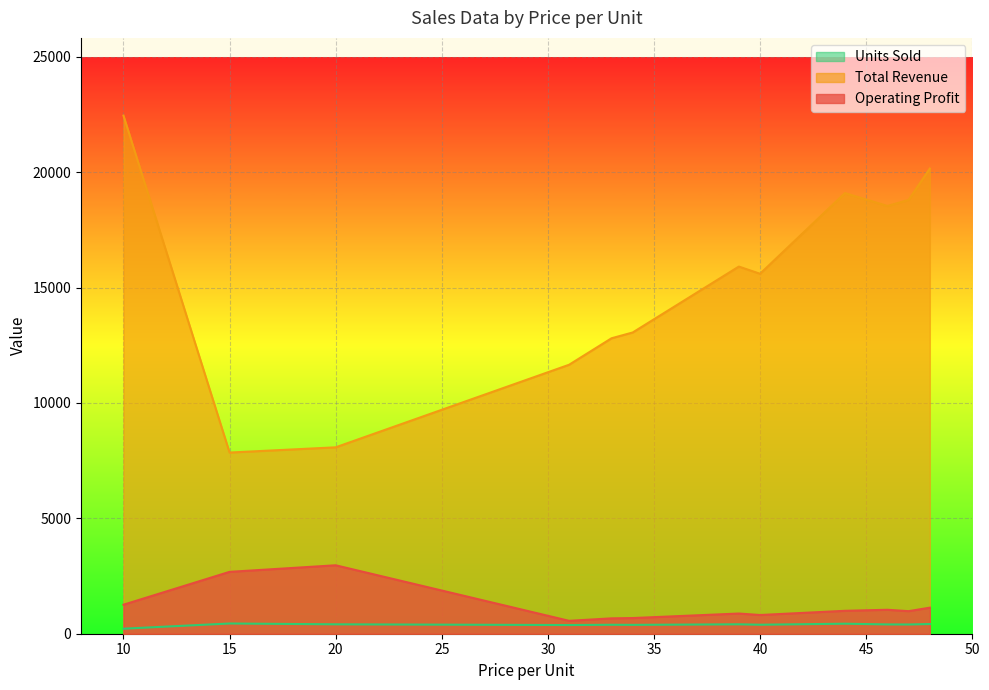

Read the Units Sold value at 39, to the nearest 10.

410